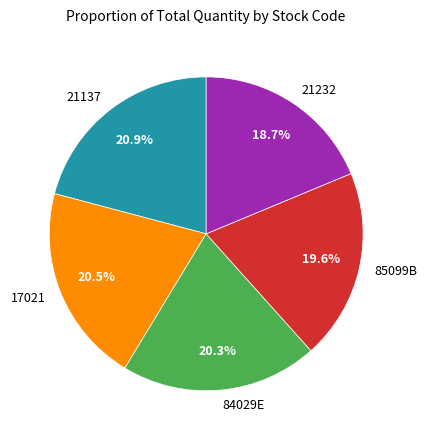

Is there a majority slice in this chart?

No